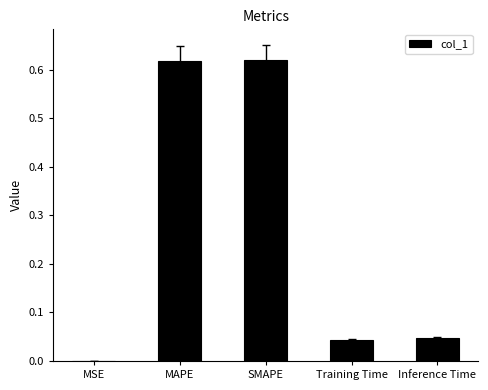

True or false: the data shows 0.0 at MSE.

True